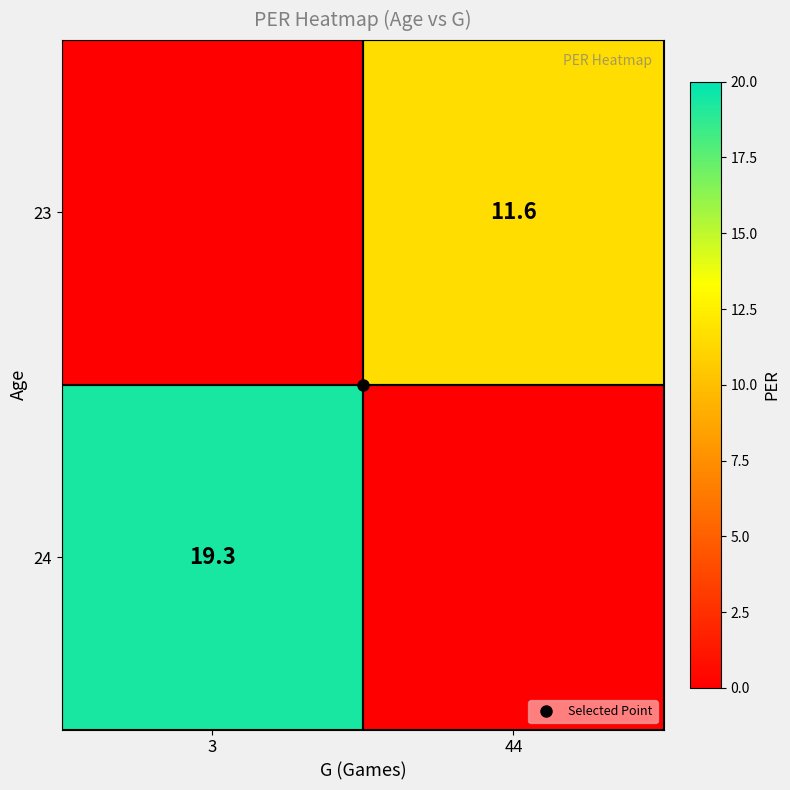

The value of 24 at 3 is 19.3. True or false?

True